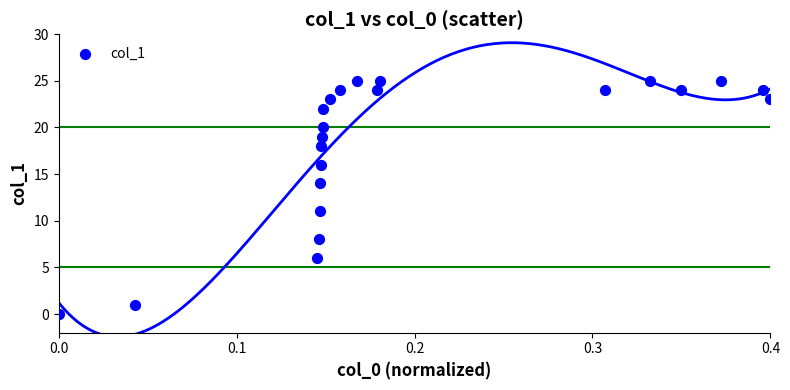

What Y value in the scatter plot is closest to 12?

11